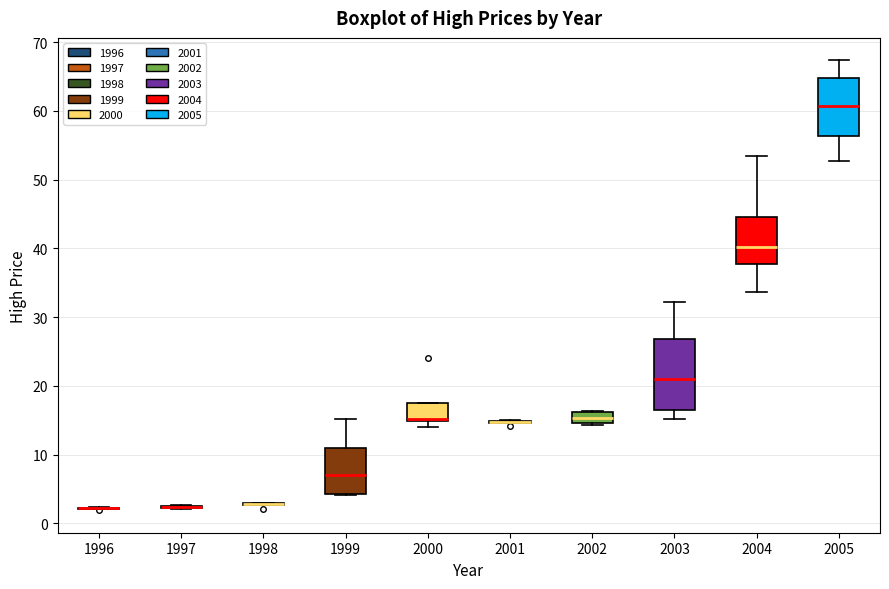

Reading left to right, read every box against the y-axis: the position of its median line, the range the box covers, and the ends of its whiskers. The values are not printed on the chart, so give them approximately, as read against the axis.

1996: box collapsed to a line at 2, whiskers 2 to 2
1997: box collapsed to a line at 2, whiskers 2 to 3
1998: box collapsed to a line at 3, whiskers 3 to 3
1999: median 7, box 4 to 11, whiskers 4 to 15
2000: median 15 (just above the box's lower edge), box 15 to 17, whiskers 14 to 17
2001: box collapsed to a line at 15, whiskers 15 to 15
2002: median 15 (inside the box), box 15 to 16, whiskers 14 to 16
2003: median 21, box 16 to 27, whiskers 15 to 32
2004: median 40, box 38 to 45, whiskers 34 to 53
2005: median 61, box 56 to 65, whiskers 53 to 67